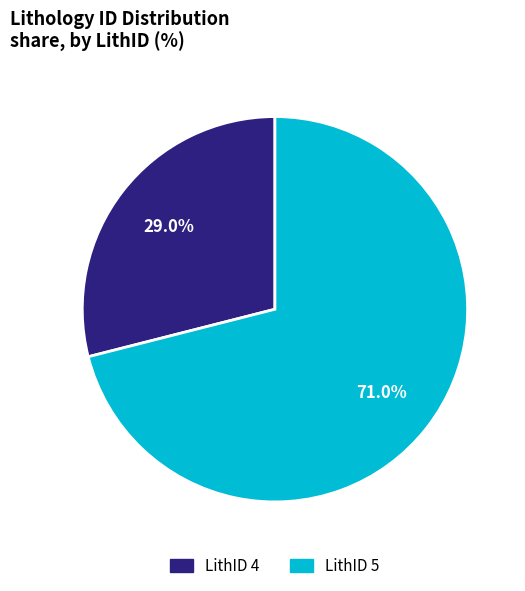

Does any single category account for the majority?

Yes